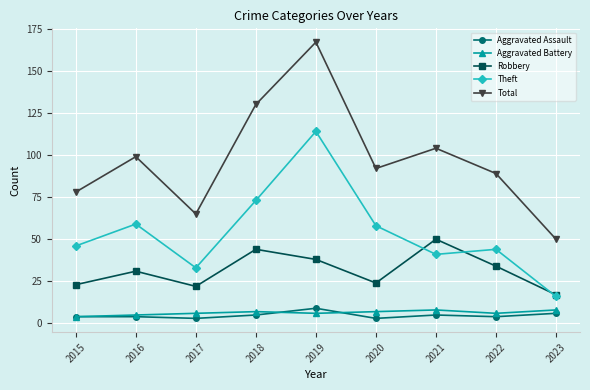

What is the sum of all Theft values?

484